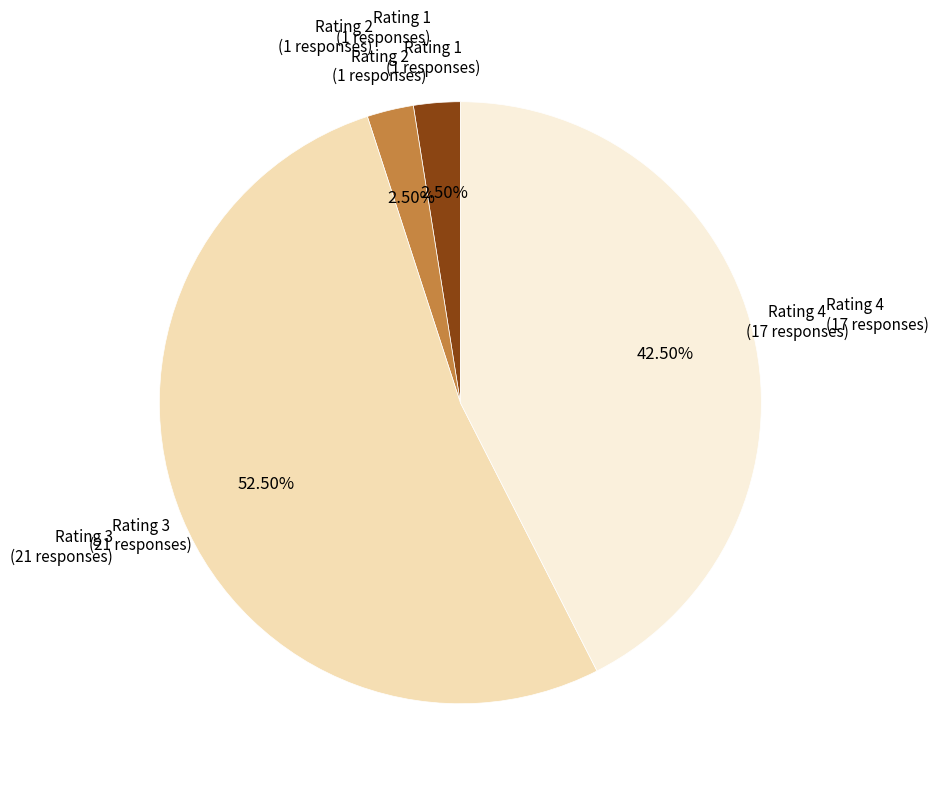

To the nearest percent, what is the average slice percentage?

25%